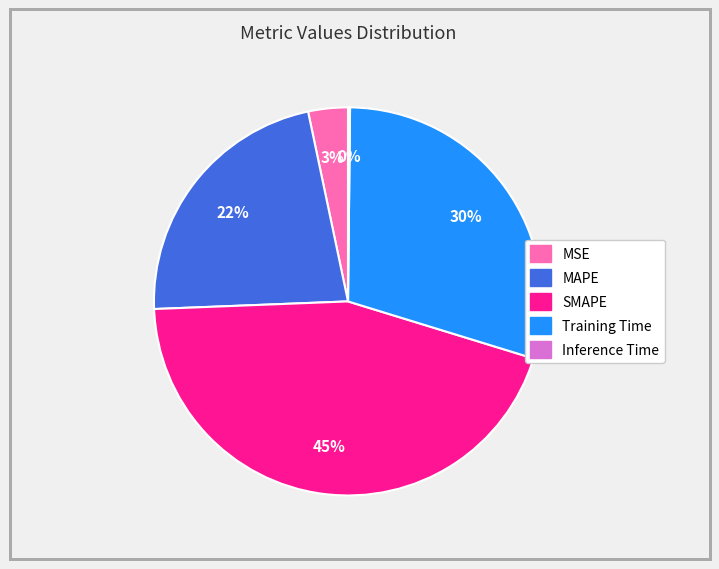

Is it true that MSE is 3% of the pie?

True